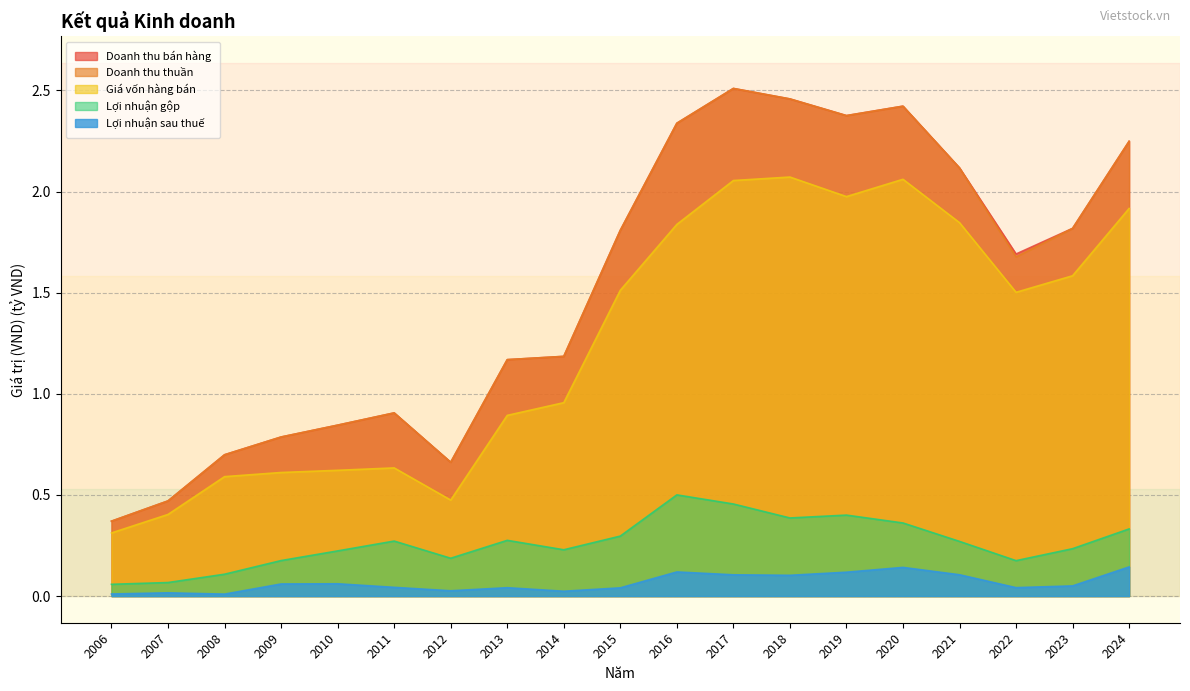

Reading left to right, transcribe all the data shown in this chart.

Doanh thu bán hàng: 2006=0.4	2007=0.5	2008=0.7	2009=0.8	2010=0.8	2011=0.9	2012=0.7	2013=1.2	2014=1.2	2015=1.8	2016=2.3	2017=2.5	2018=2.5	2019=2.4	2020=2.4	2021=2.1	2022=1.7	2023=1.8	2024=2.2
Doanh thu thuần: 2006=0.4	2007=0.5	2008=0.7	2009=0.8	2010=0.8	2011=0.9	2012=0.7	2013=1.2	2014=1.2	2015=1.8	2016=2.3	2017=2.5	2018=2.5	2019=2.4	2020=2.4	2021=2.1	2022=1.7	2023=1.8	2024=2.2
Giá vốn hàng bán: 2006=0.3	2007=0.4	2008=0.6	2009=0.6	2010=0.6	2011=0.6	2012=0.5	2013=0.9	2014=1.0	2015=1.5	2016=1.8	2017=2.1	2018=2.1	2019=2.0	2020=2.1	2021=1.8	2022=1.5	2023=1.6	2024=1.9
Lợi nhuận gộp: 2006=0.1	2007=0.1	2008=0.1	2009=0.2	2010=0.2	2011=0.3	2012=0.2	2013=0.3	2014=0.2	2015=0.3	2016=0.5	2017=0.5	2018=0.4	2019=0.4	2020=0.4	2021=0.3	2022=0.2	2023=0.2	2024=0.3
Lợi nhuận sau thuế: 2006=0.0	2007=0.0	2008=0.0	2009=0.1	2010=0.1	2011=0.0	2012=0.0	2013=0.0	2014=0.0	2015=0.0	2016=0.1	2017=0.1	2018=0.1	2019=0.1	2020=0.1	2021=0.1	2022=0.0	2023=0.1	2024=0.1